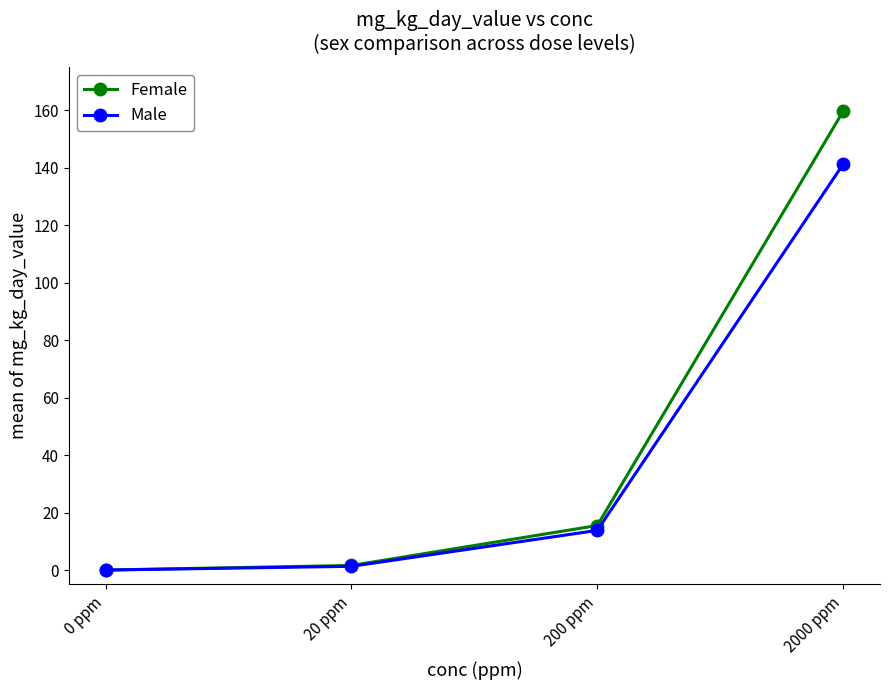

Between 0 ppm and 2000 ppm, which series saw the biggest shift?

Female